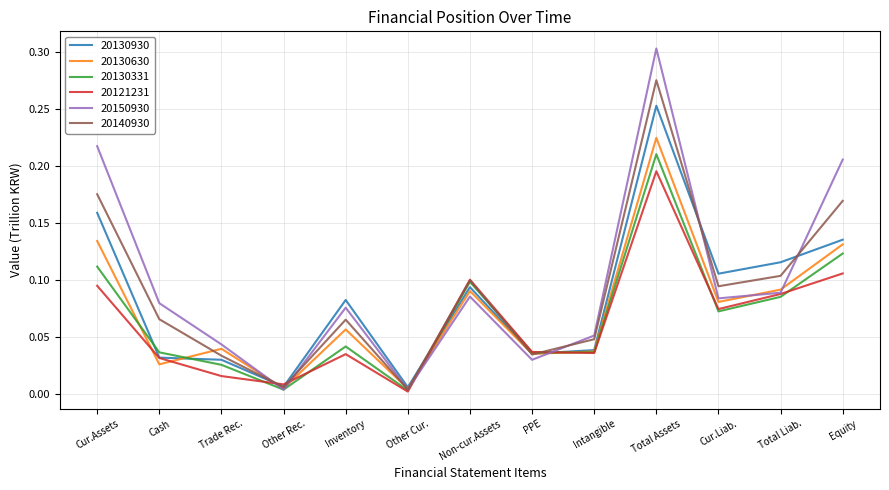

The value of 20121231 at Inventory is 0.0. True or false?

True